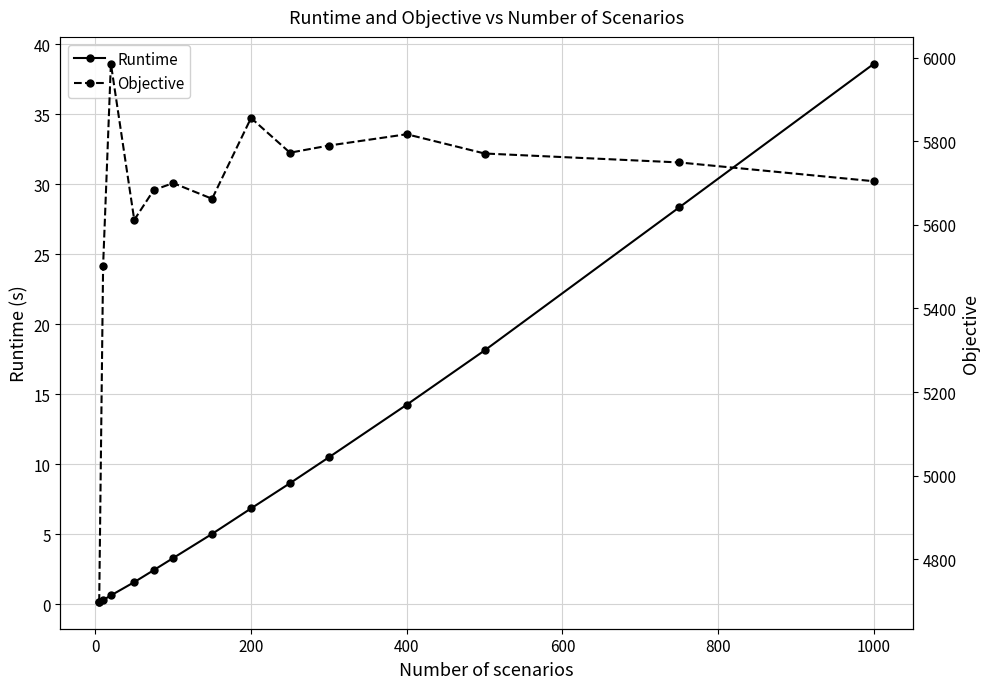

Where does the Runtime series first go above 6?

200